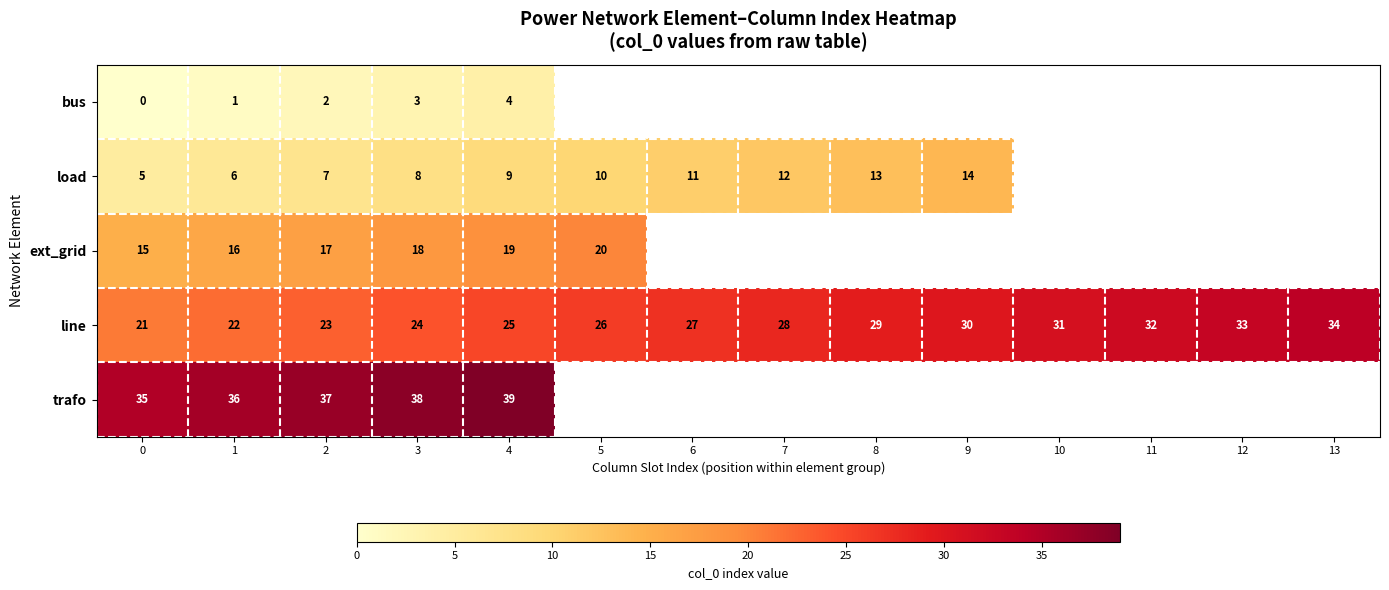

Which category has the highest value in the line series?

13